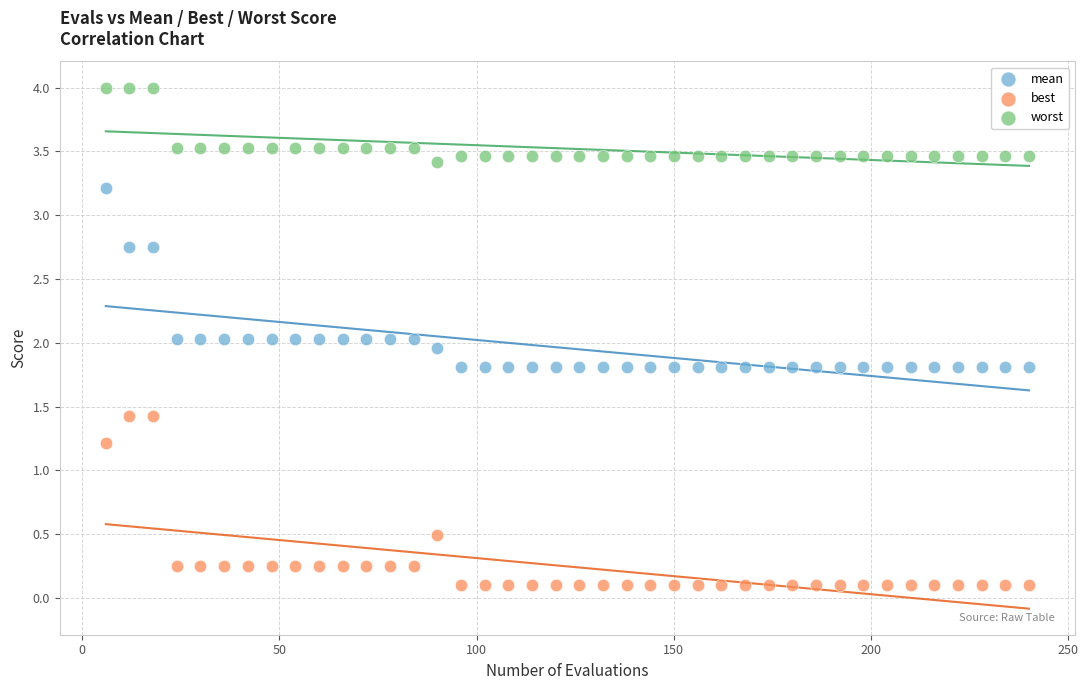

Which series reaches the maximum Y coordinate?

worst